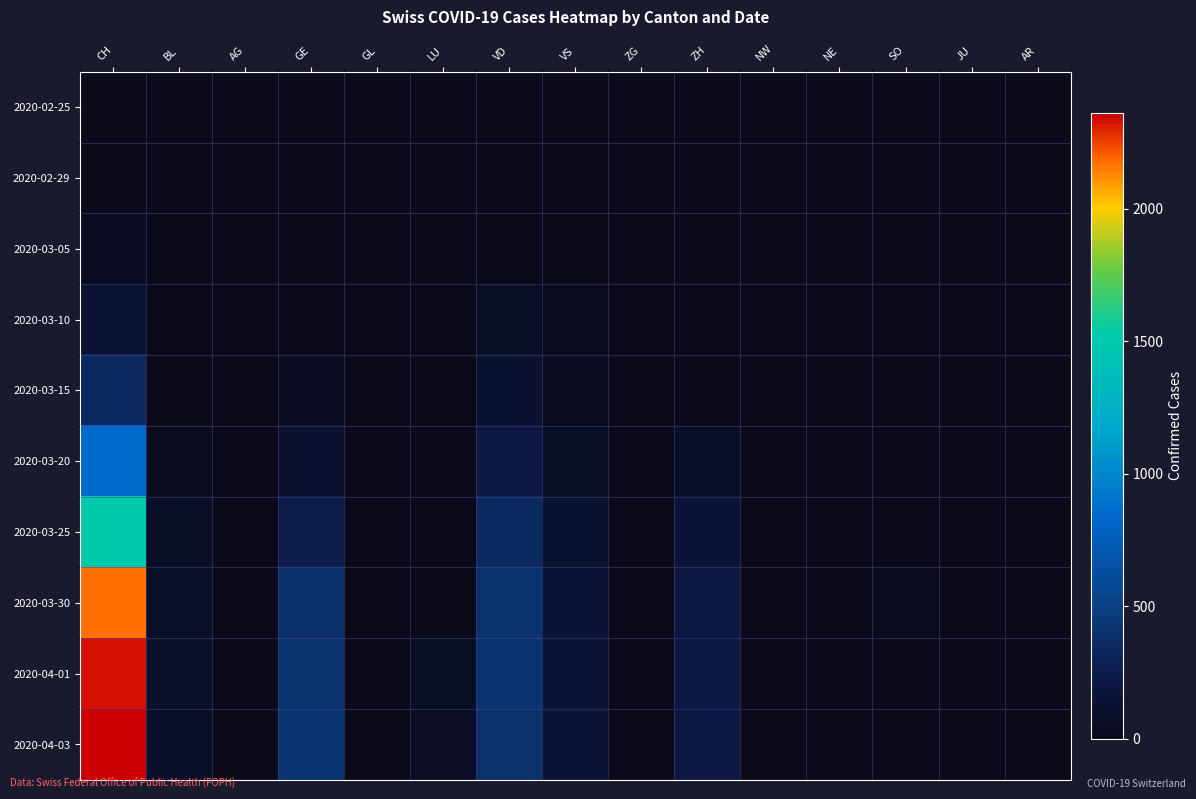

Reading left to right, transcribe all the data shown in this chart.

2020-02-25: CH=0	BL=0	AG=0	GE=0	GL=0	LU=0	VD=0	VS=0	ZG=0	ZH=0	NW=0	NE=0	SO=0	JU=0	AR=0
2020-02-29: CH=15	BL=1	AG=0	GE=3	GL=0	LU=0	VD=1	VS=0	ZG=0	ZH=2	NW=0	NE=4	SO=6	JU=0	AR=0
2020-03-05: CH=39	BL=1	AG=1	GE=5	GL=2	LU=0	VD=14	VS=11	ZG=0	ZH=4	NW=1	NE=0	SO=0	JU=0	AR=0
2020-03-10: CH=122	BL=5	AG=1	GE=18	GL=0	LU=0	VD=68	VS=20	ZG=0	ZH=0	NW=5	NE=0	SO=0	JU=0	AR=0
2020-03-15: CH=338	BL=12	AG=0	GE=46	GL=0	LU=0	VD=113	VS=36	ZG=0	ZH=9	NW=6	NE=0	SO=0	JU=0	AR=0
2020-03-20: CH=841	BL=27	AG=0	GE=109	GL=0	LU=0	VD=204	VS=73	ZG=1	ZH=78	NW=5	NE=0	SO=0	JU=0	AR=0
2020-03-25: CH=1521	BL=68	AG=0	GE=258	GL=2	LU=0	VD=350	VS=119	ZG=9	ZH=146	NW=3	NE=2	SO=0	JU=10	AR=0
2020-03-30: CH=2177	BL=86	AG=0	GE=382	GL=3	LU=0	VD=410	VS=154	ZG=13	ZH=197	NW=8	NE=0	SO=19	JU=0	AR=0
2020-04-01: CH=2327	BL=86	AG=0	GE=406	GL=5	LU=57	VD=419	VS=147	ZG=13	ZH=203	NW=9	NE=6	SO=10	JU=0	AR=0
2020-04-03: CH=2362	BL=82	AG=0	GE=424	GL=5	LU=49	VD=394	VS=147	ZG=15	ZH=207	NW=10	NE=3	SO=17	JU=0	AR=0